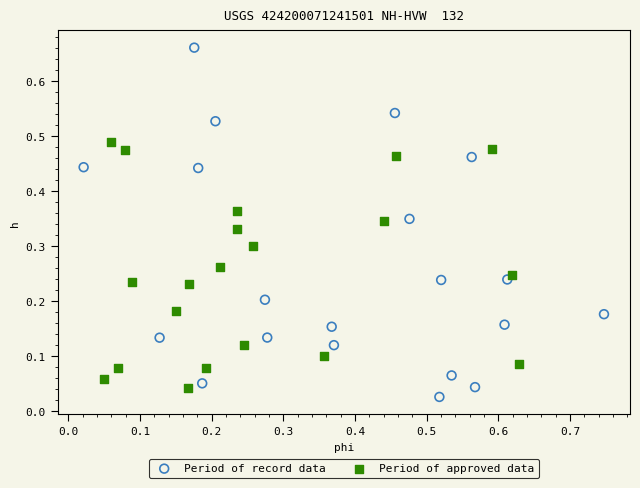

Which series reaches the minimum Y coordinate?

Period of record data